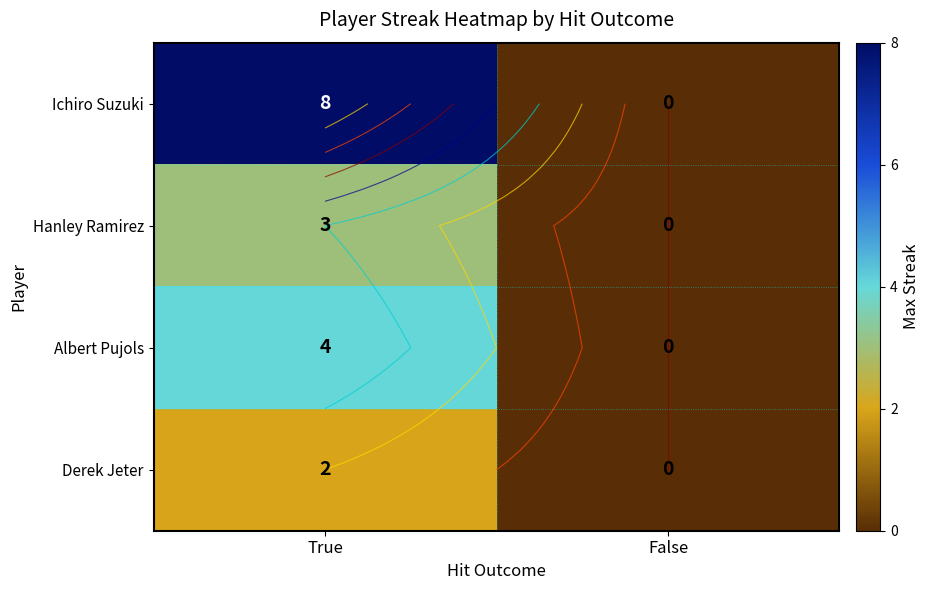

What is the spread (max minus min) of values at True?

6